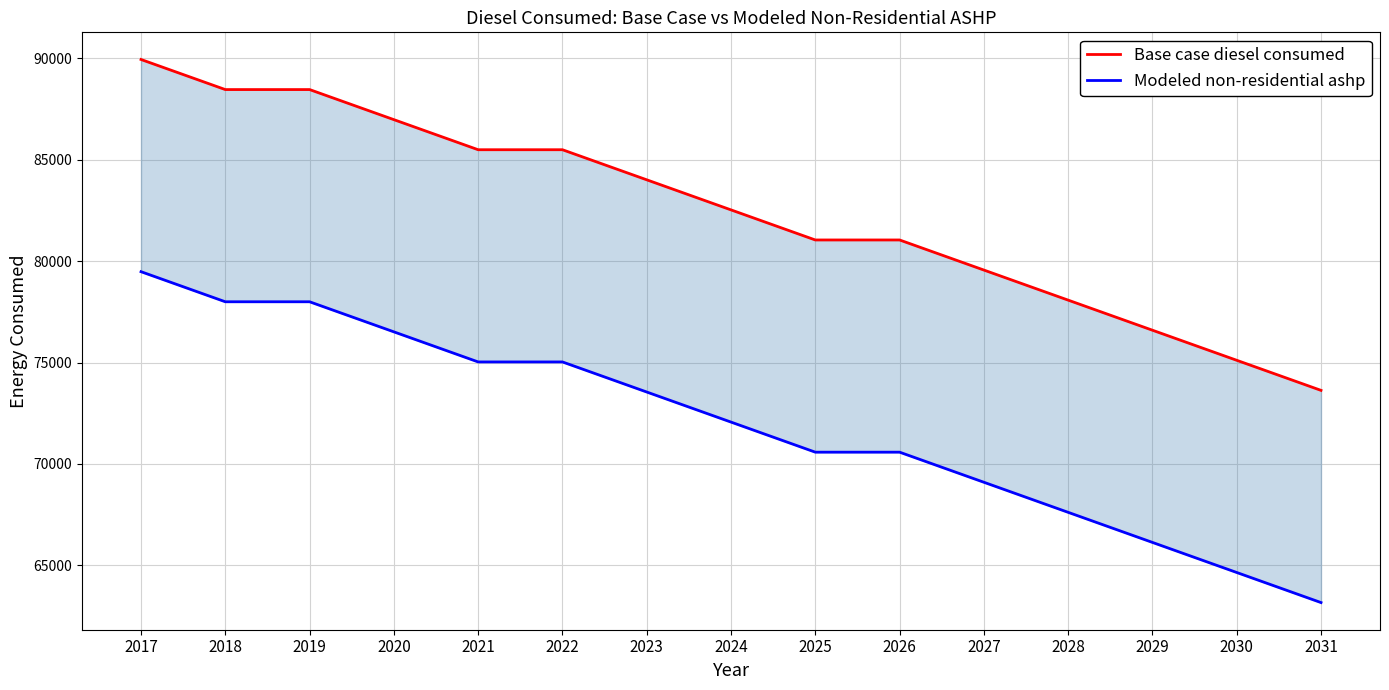

Which series has the largest total across all categories?

Base case diesel consumed